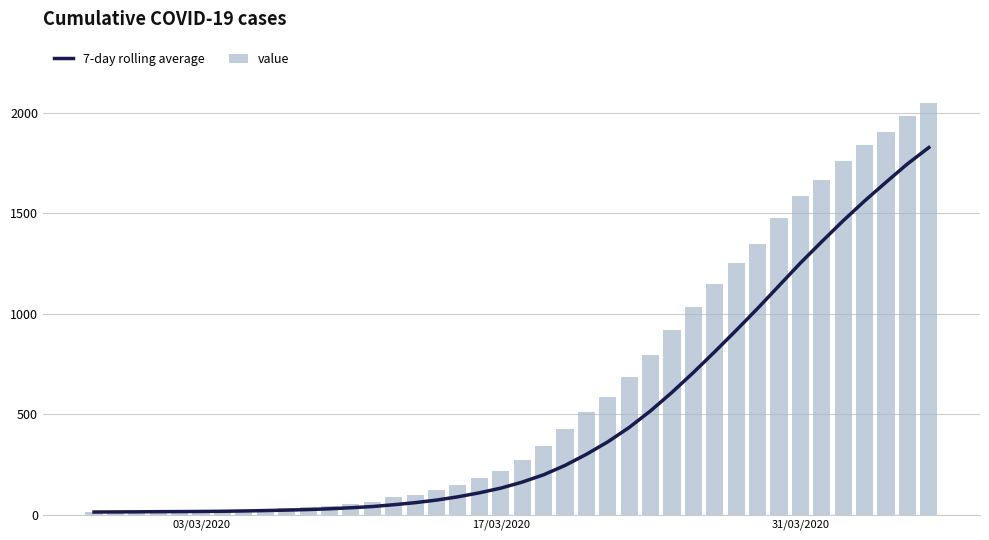

What is the smallest value displayed?

13.0